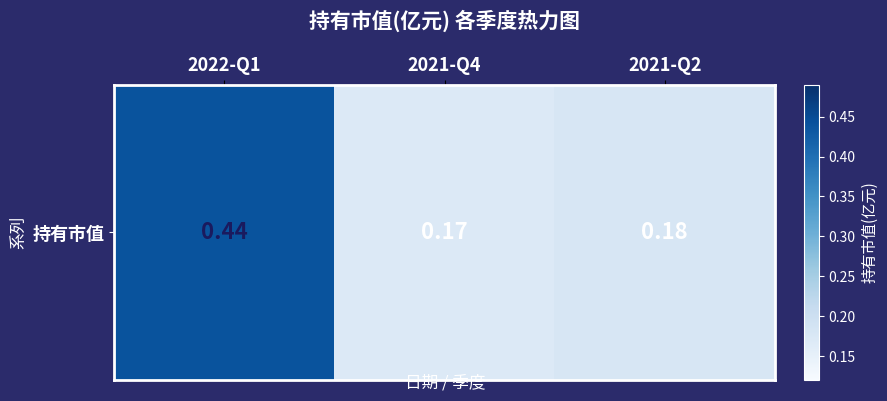

What is the sum of all values?

0.8